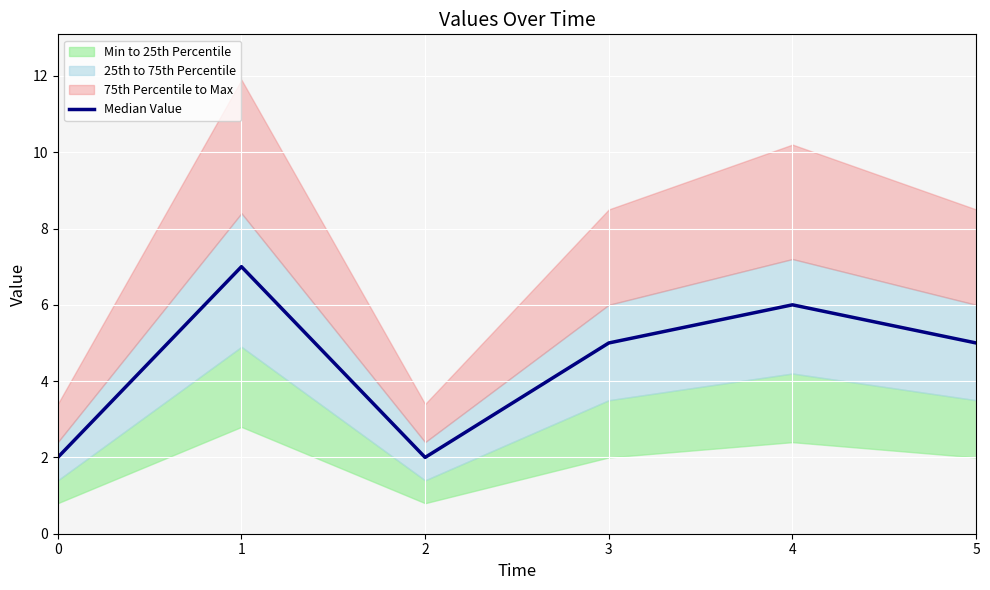

What value does the data have at 1?

7